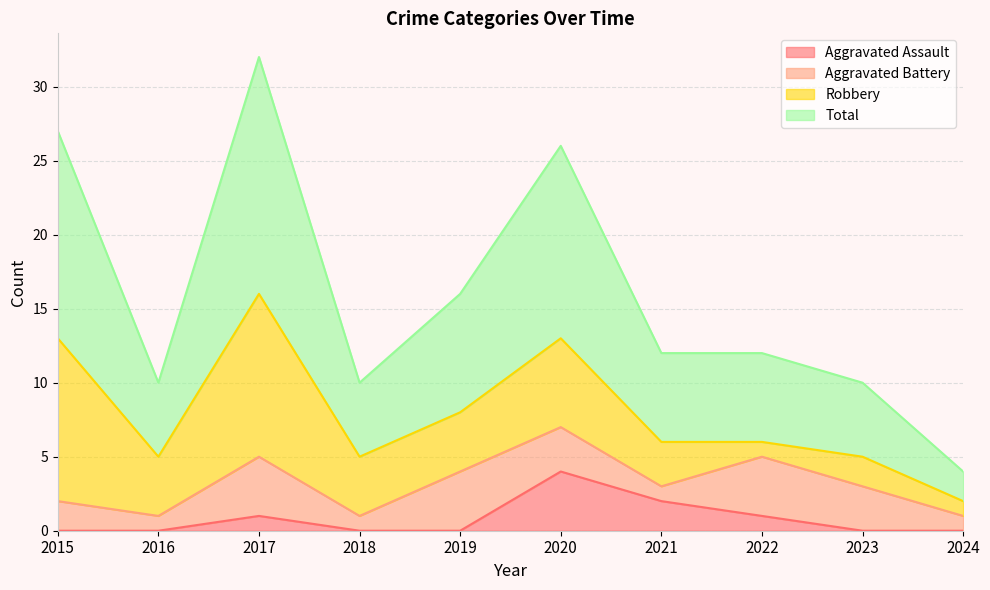

At which category does Total reach its first local peak?

2017